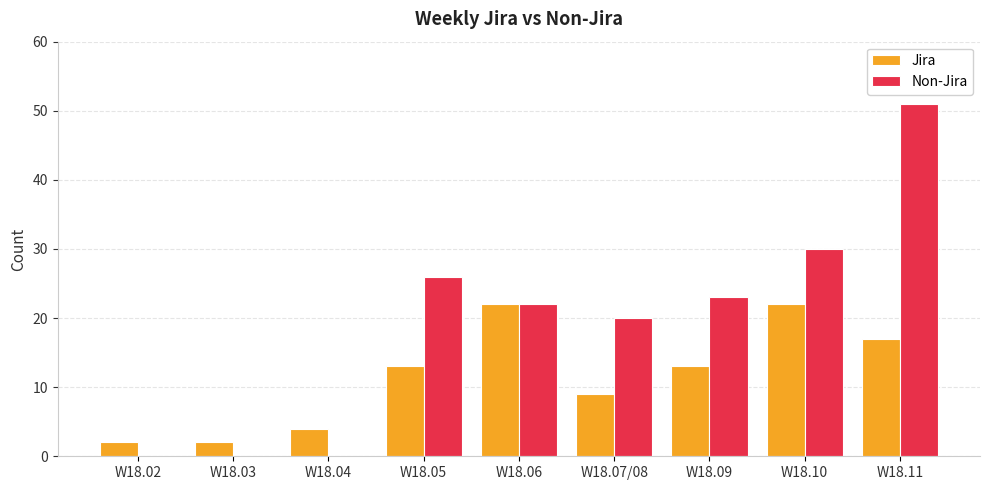

How many categories are shown in the chart?

9